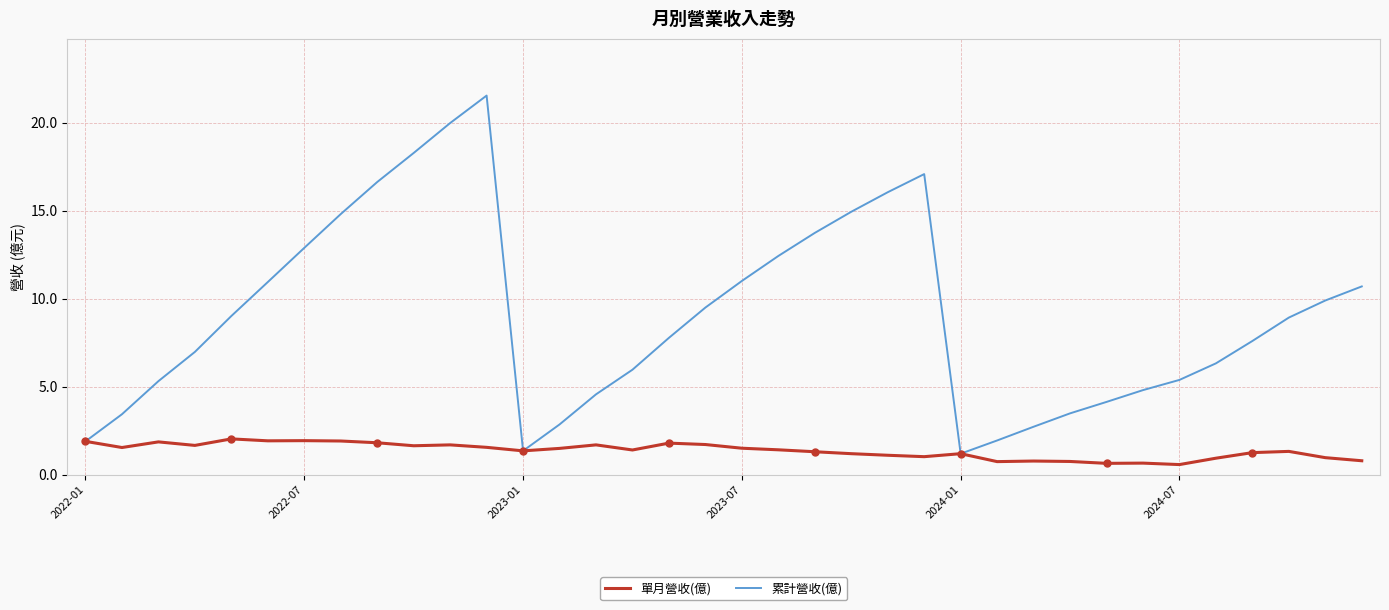

What is the maximum value for 累計營收(億)?

21.5